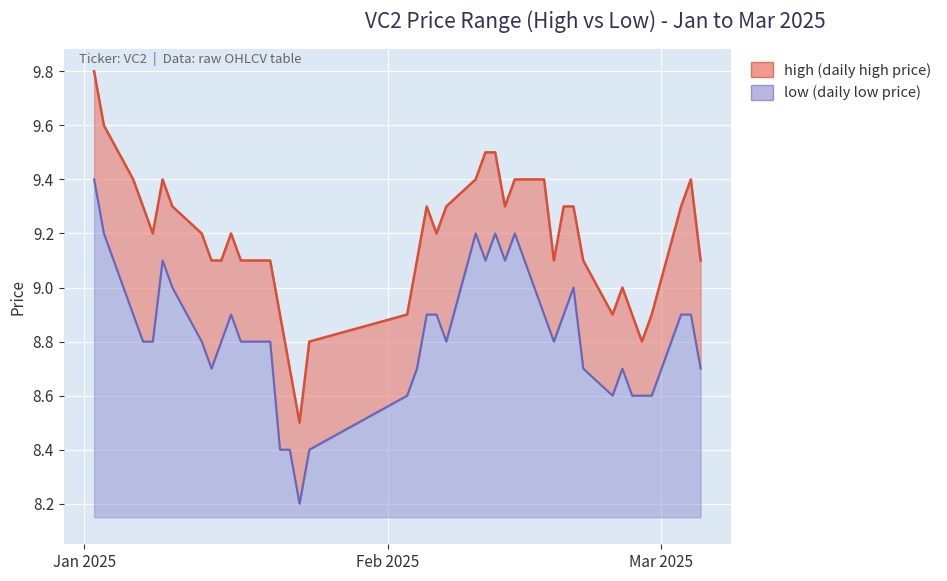

Rank the categories by low value from highest to lowest.

2025-01-02, 2025-01-03, 2025-02-10, 2025-02-12, 2025-02-14, 2025-01-09, 2025-02-11, 2025-02-13, 2025-01-10, 2025-02-20, 2025-01-06, 2025-01-16, 2025-02-05, 2025-02-06, 2025-02-17, 2025-02-19, 2025-03-03, 2025-03-04, 2025-01-07, 2025-01-08, 2025-01-13, 2025-01-15, 2025-01-17, 2025-01-20, 2025-02-07, 2025-02-18, 2025-01-14, 2025-02-04, 2025-02-21, 2025-02-25, 2025-03-05, 2025-02-03, 2025-02-24, 2025-02-26, 2025-02-27, 2025-02-28, 2025-01-21, 2025-01-22, 2025-01-24, 2025-01-23